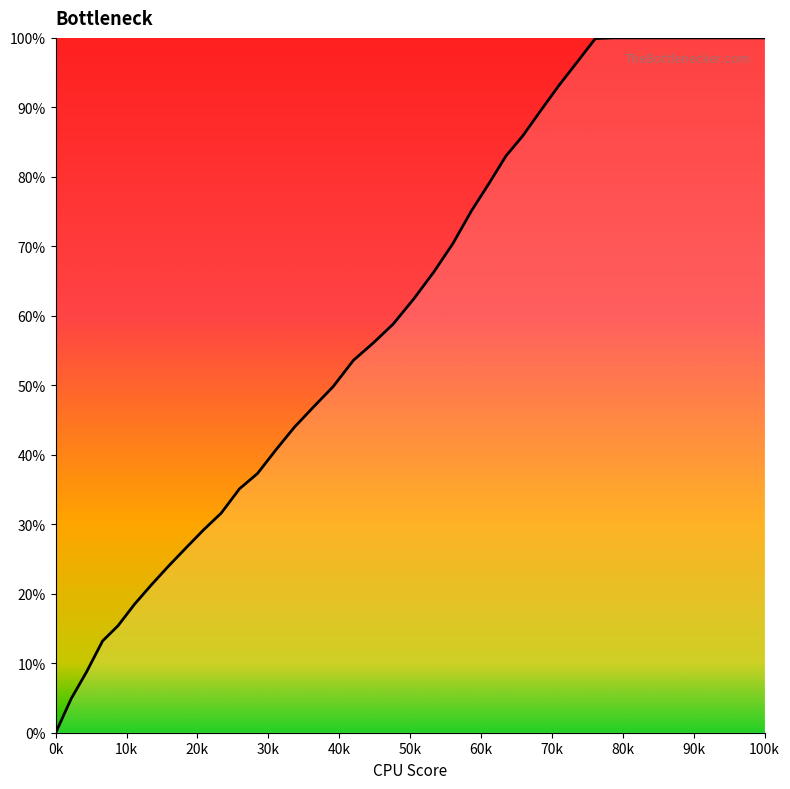

How many values are above zero?

39